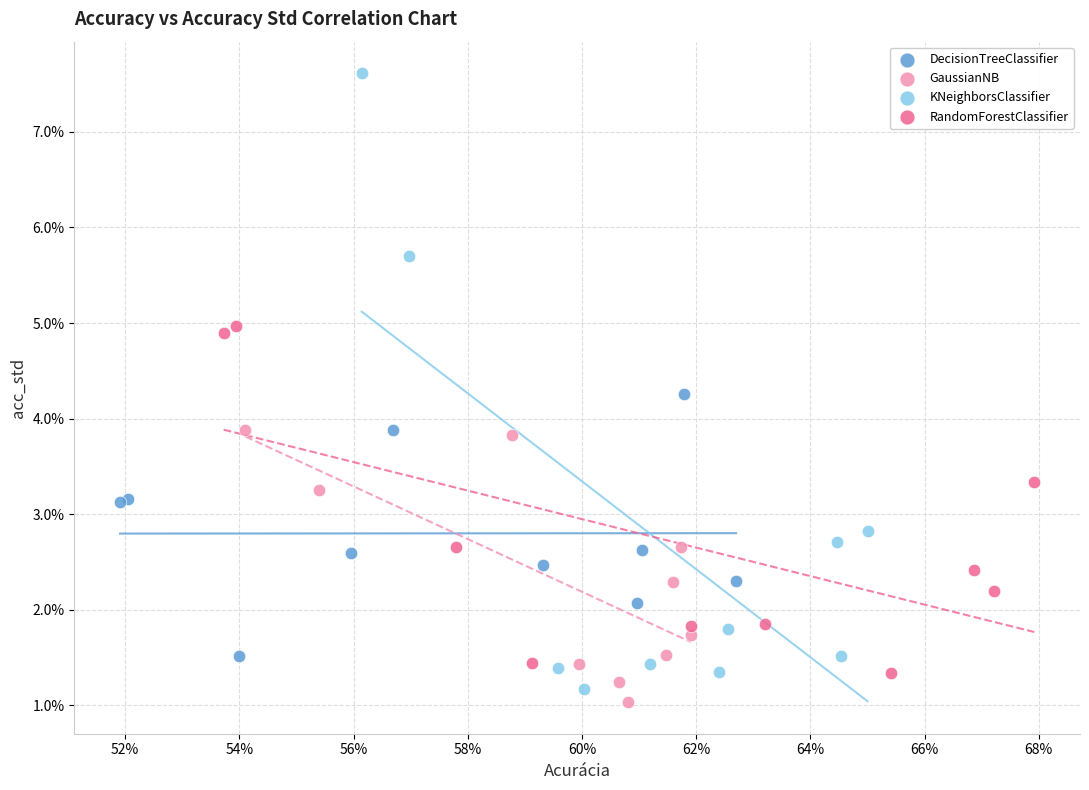

Which series contains the lowest Y value?

GaussianNB